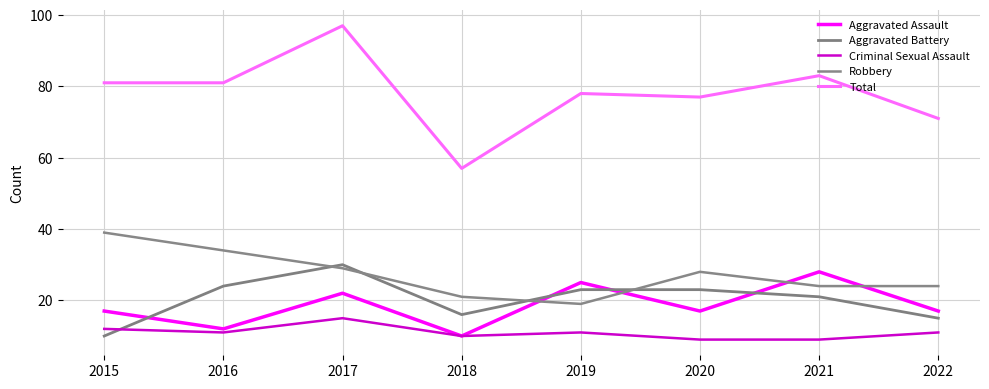

What is the value of the Aggravated Assault point at the 8th from the left?

17